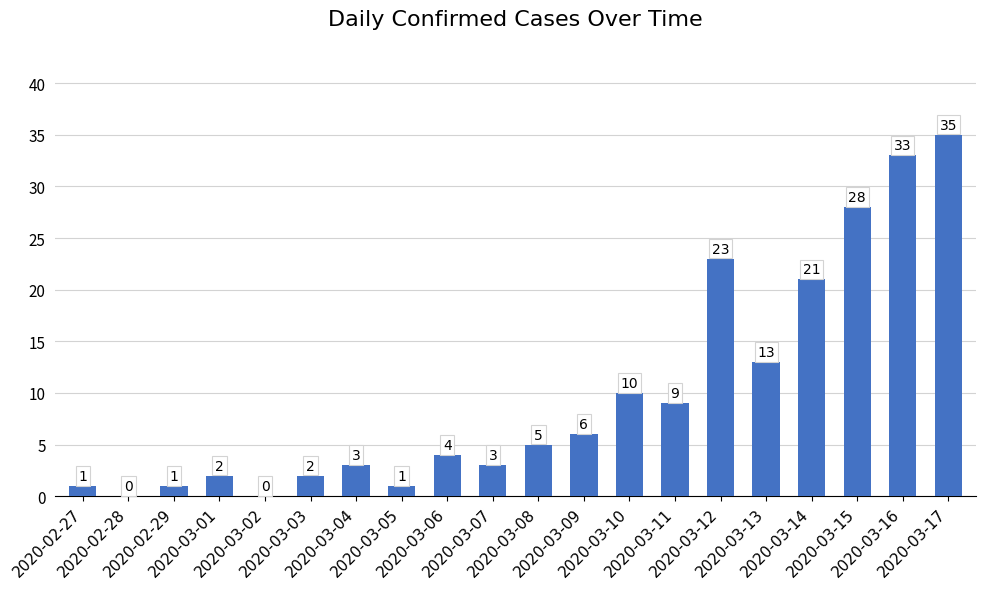

How many values are above zero?

18